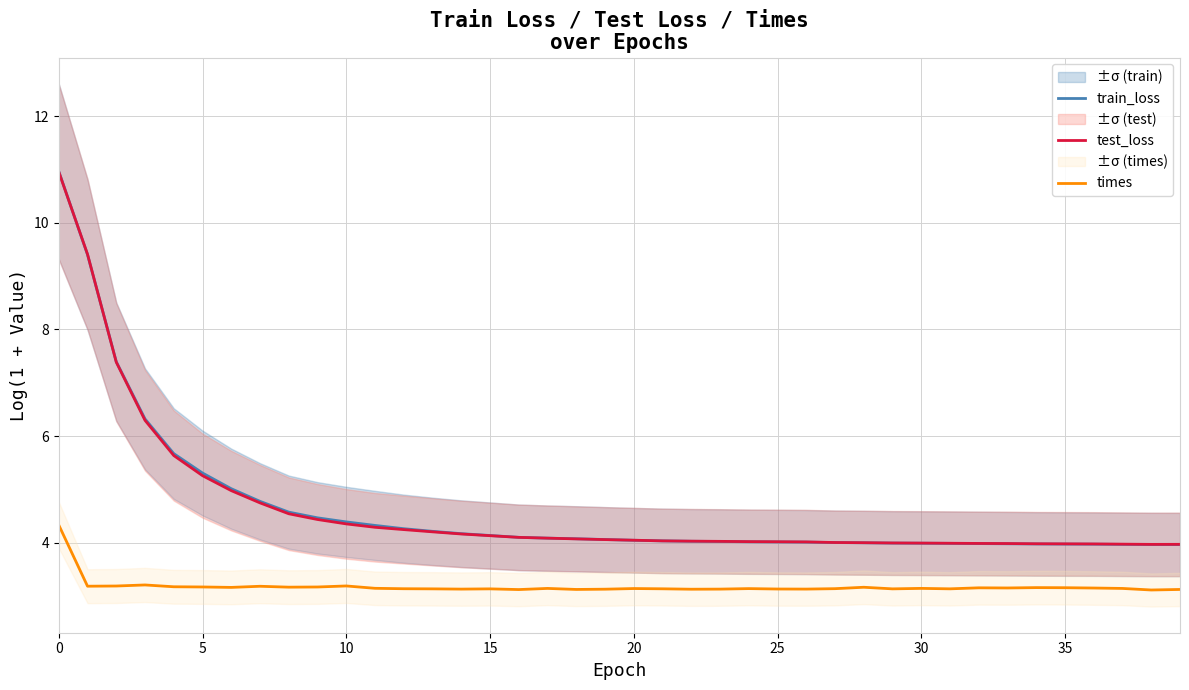

True or false: times and train_loss cross at least once.

False